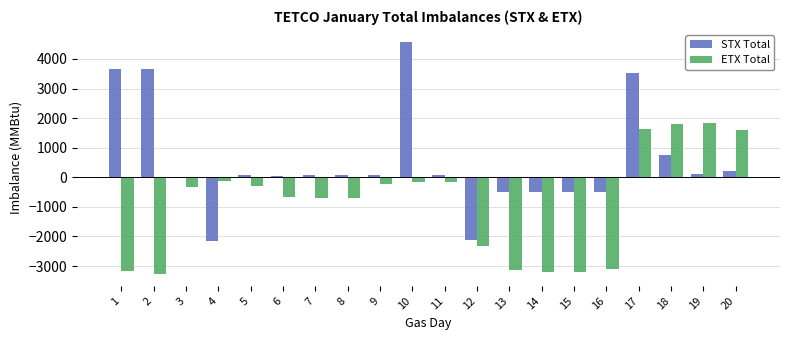

What is the spread (max minus min) of values at 4?

2035